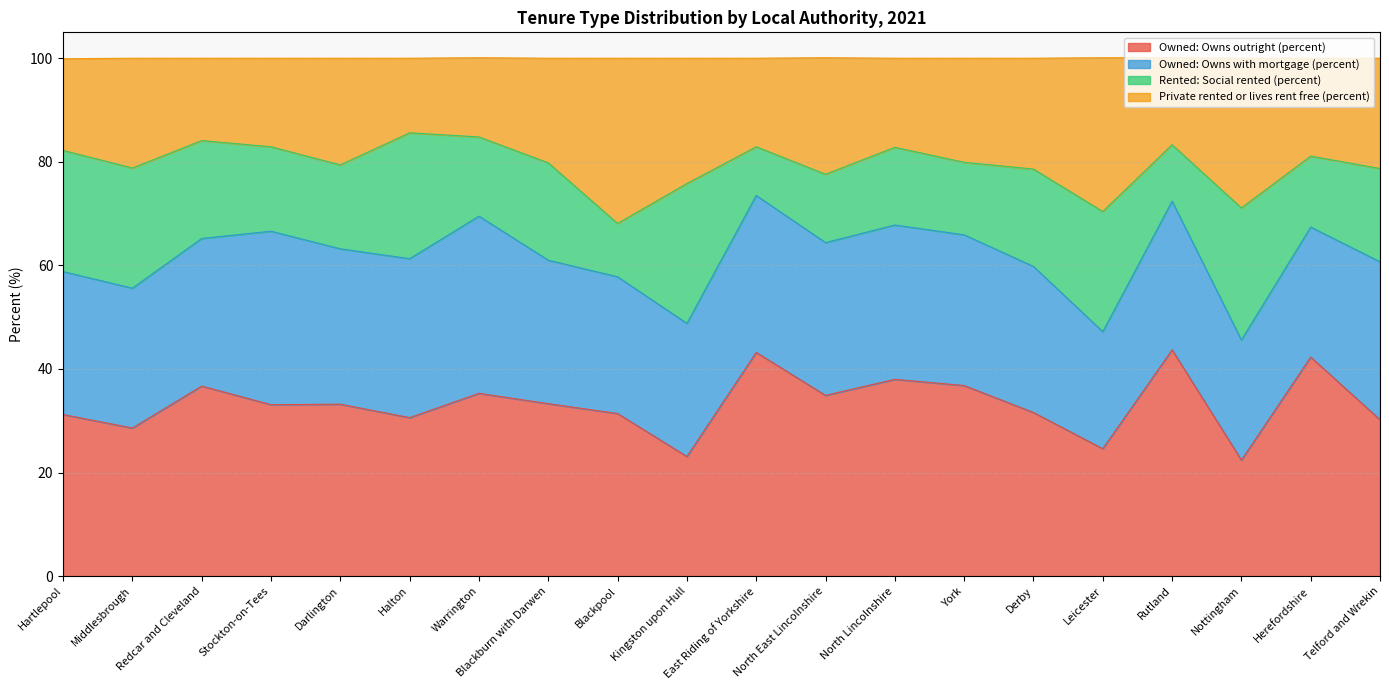

Between Telford and Wrekin and Nottingham, which is larger?

Telford and Wrekin